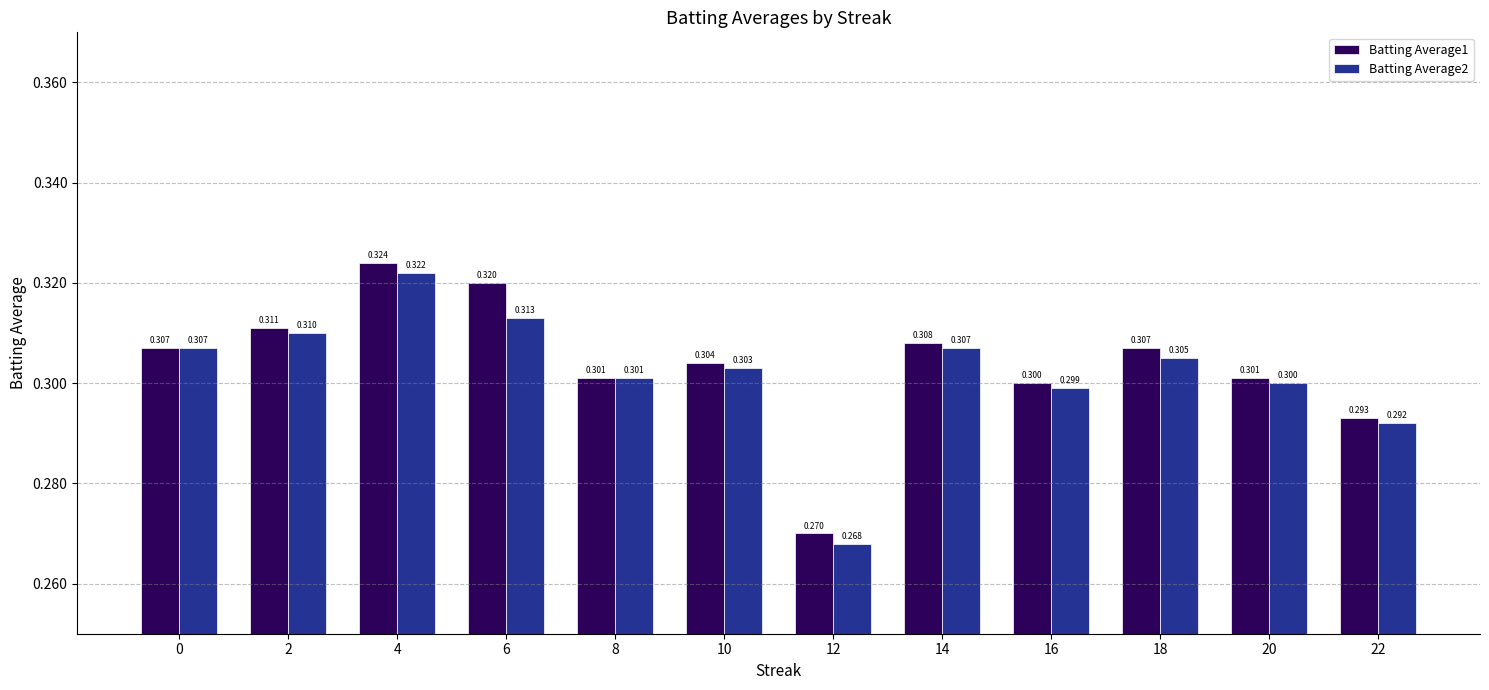

Count the Batting Average2 values in the range 0 to 1.

12